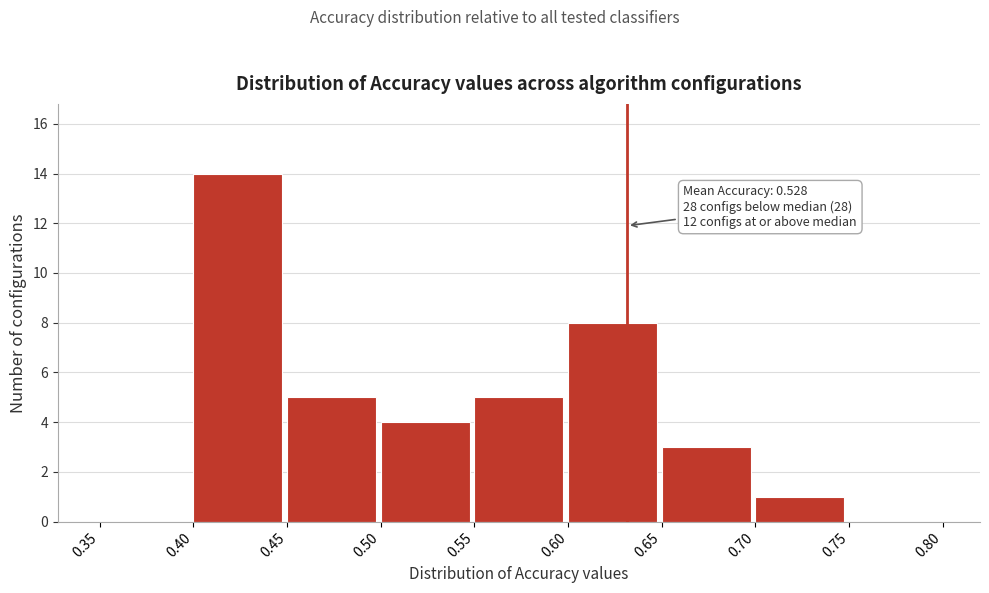

Which range on the x-axis has the tallest bar?

0.40 to 0.45